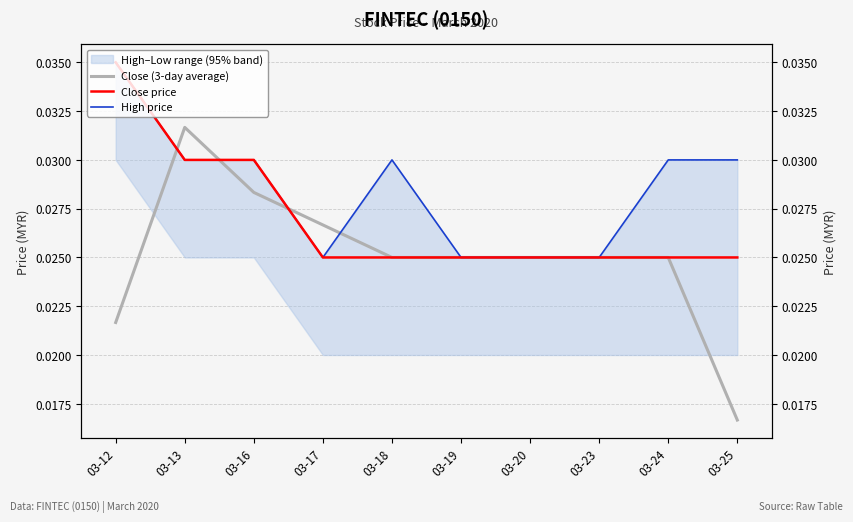

Count the number of categories in the chart.

10